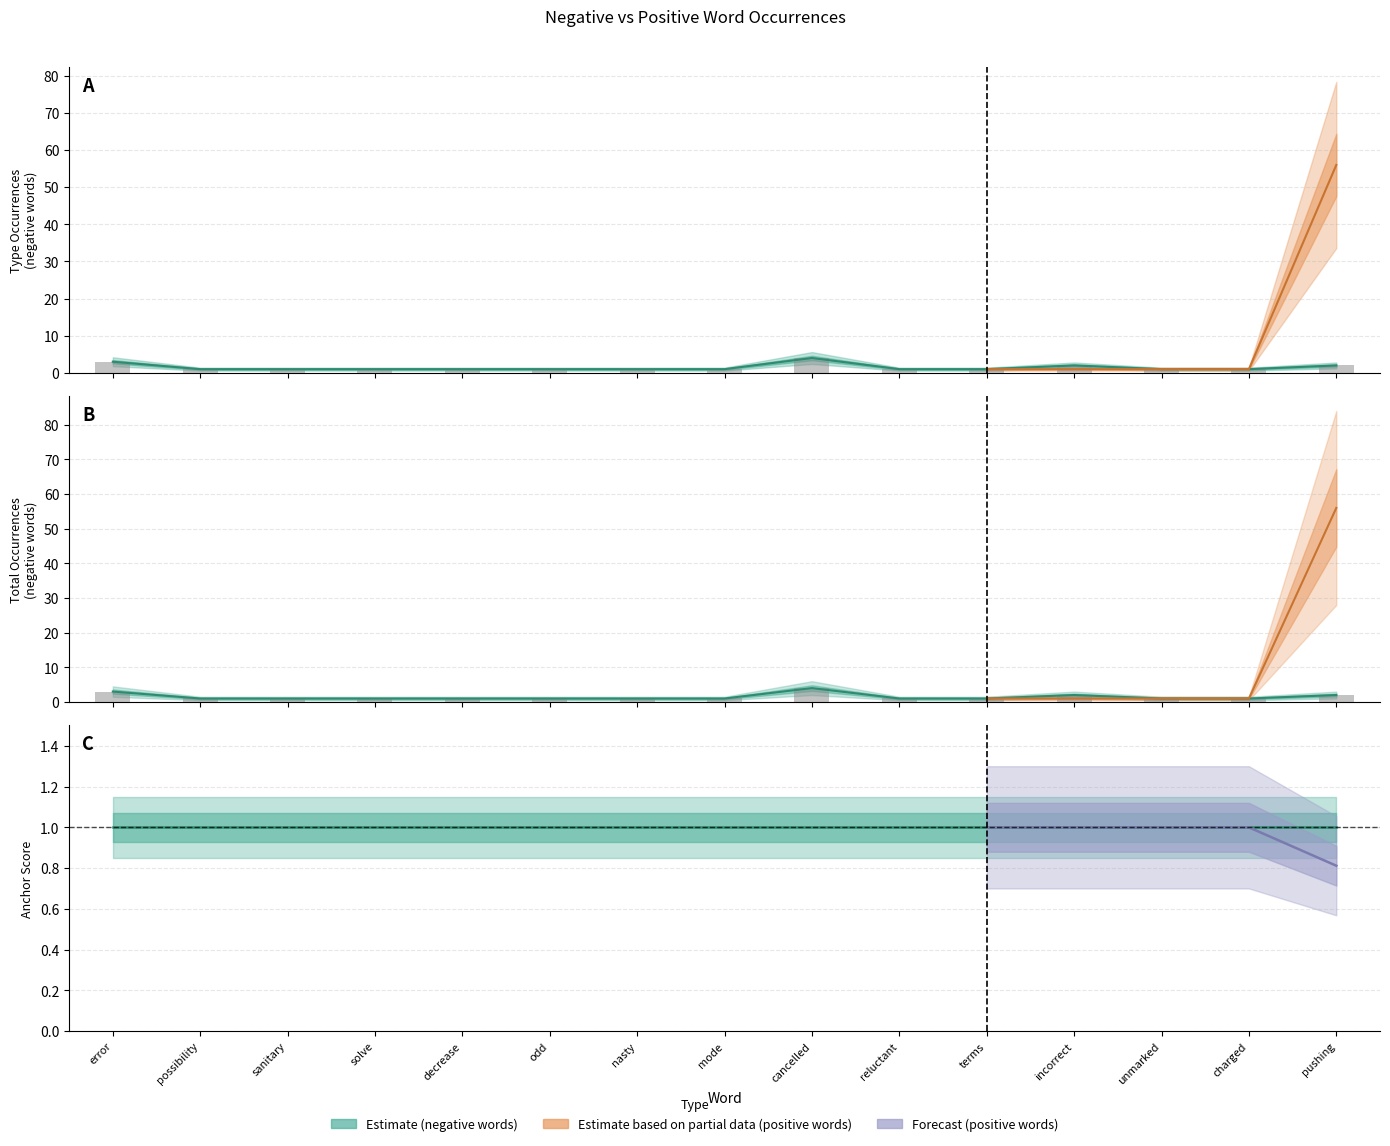

Reading left to right, what are all the values shown in this chart?

Occurrences (negative): error=3	possibility=1	sanitary=1	solve=1	decrease=1	odd=1	nasty=1	mode=1	cancelled=4	reluctant=1	terms=1	incorrect=2	unmarked=1	charged=1	pushing=2
Occurrences (total): error=3	possibility=1	sanitary=1	solve=1	decrease=1	odd=1	nasty=1	mode=1	cancelled=4	reluctant=1	terms=1	incorrect=2	unmarked=1	charged=1	pushing=2